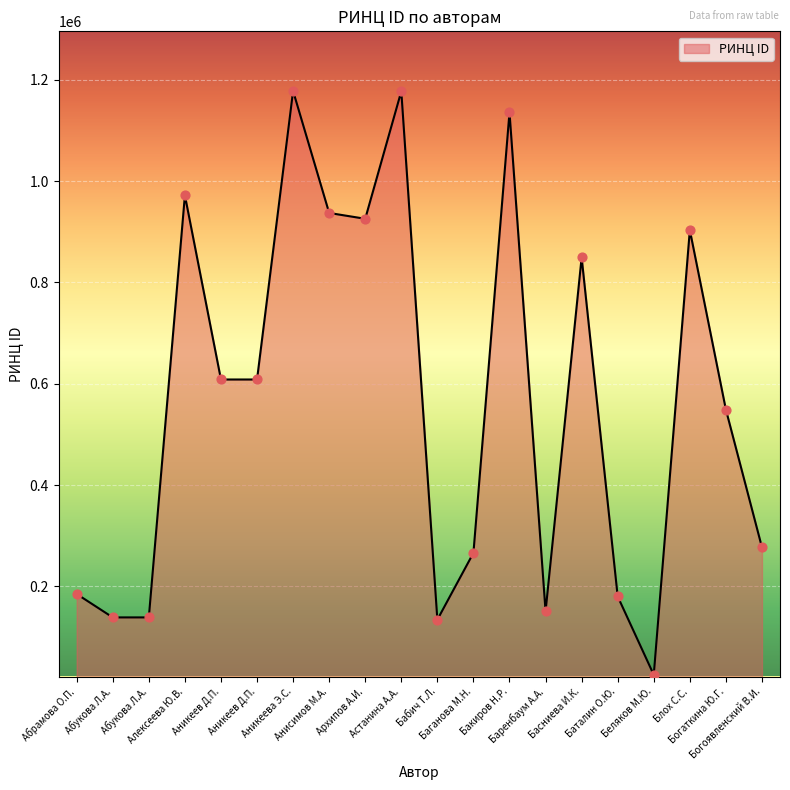

How many lines are shown in the chart?

1